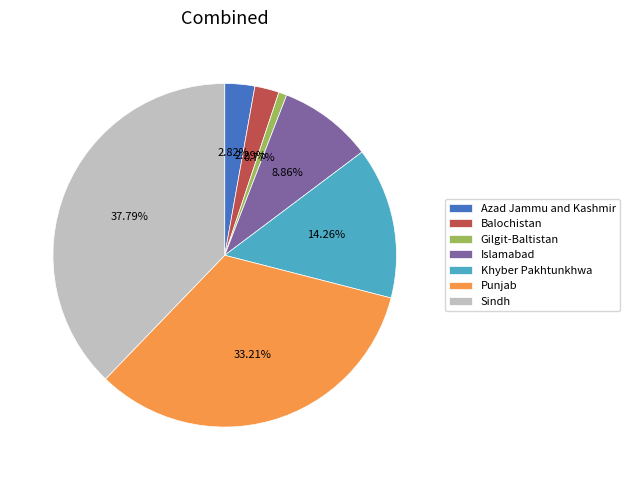

How many slices are in this pie chart?

7